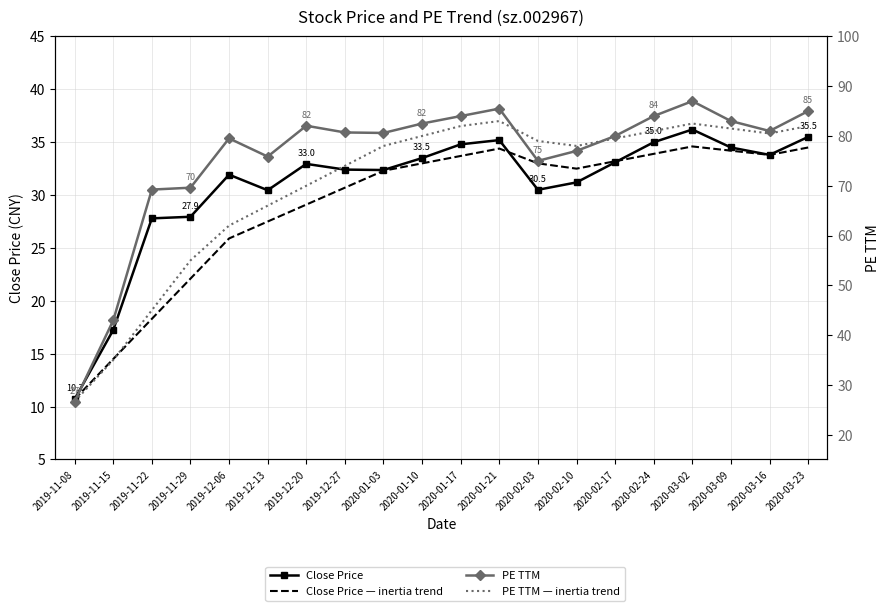

How many data points in Close Price are less than 32?

8